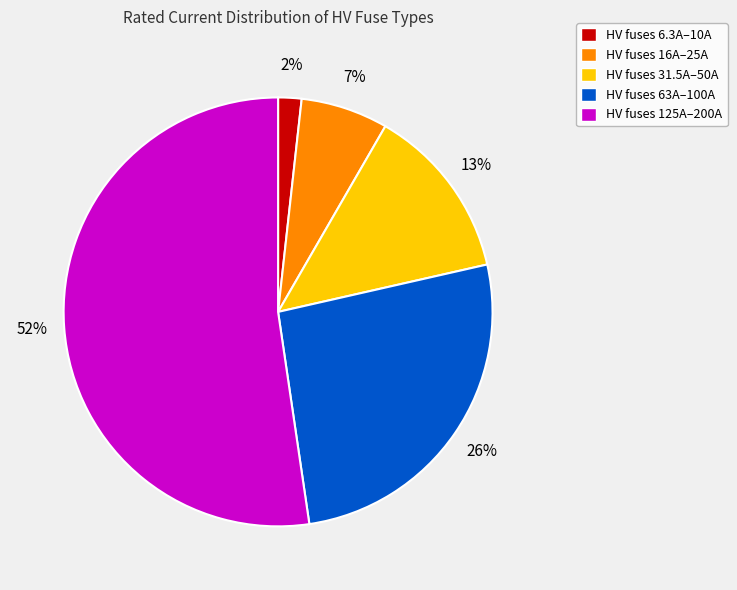

Between HV fuses 125A–200A and HV fuses 31.5A–50A, which is larger?

HV fuses 125A–200A